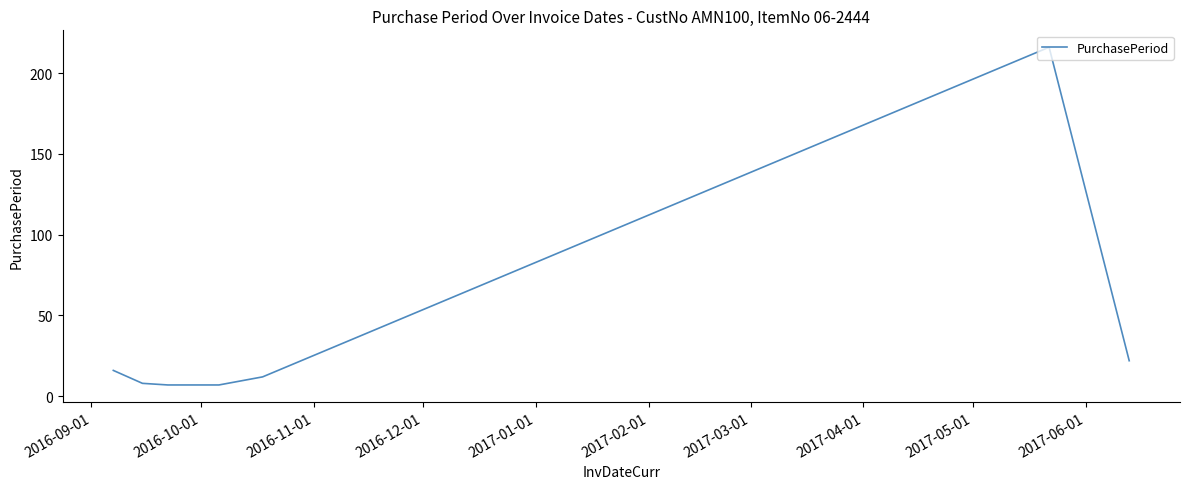

What is the sum of all values?

295